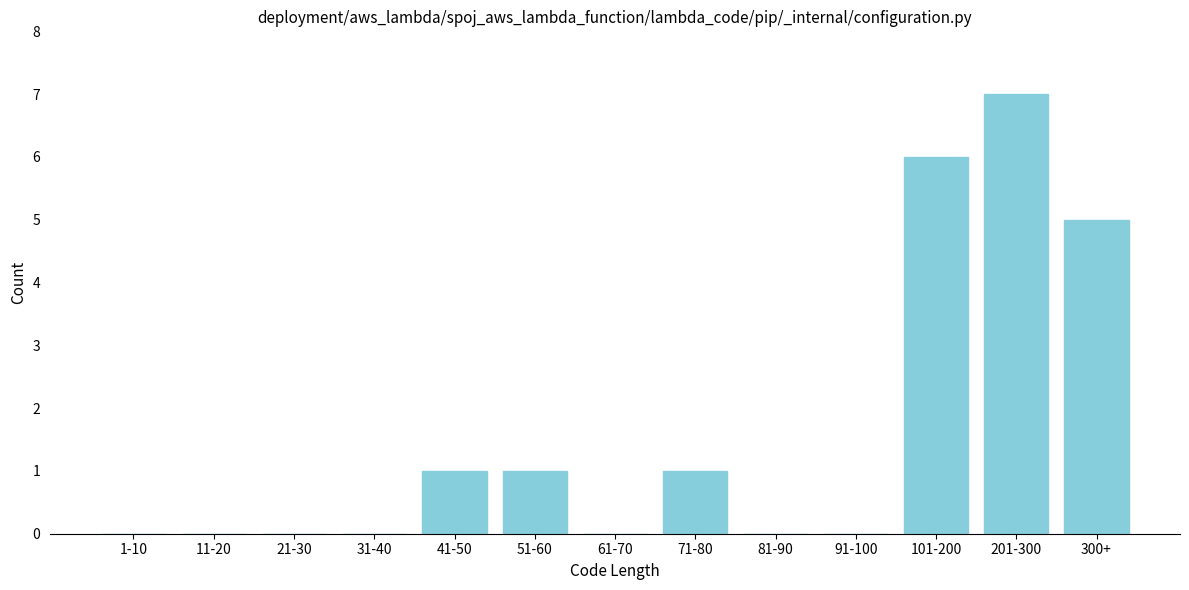

Reading right to left, extract all data points from this chart.

300+=5	201-300=7	101-200=6	91-100=0	81-90=0	71-80=1	61-70=0	51-60=1	41-50=1	31-40=0	21-30=0	11-20=0	1-10=0